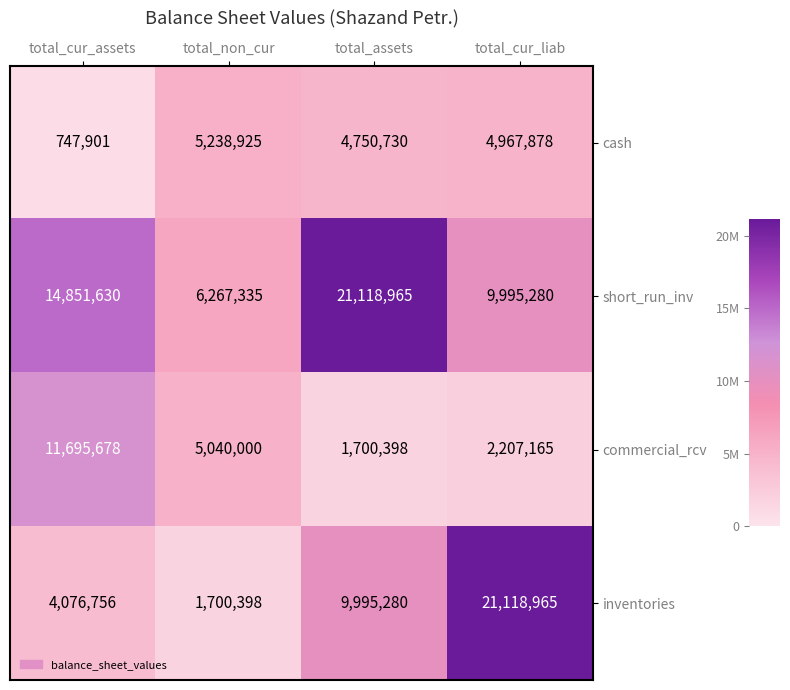

At which category is the sum across all series the highest?

total_cur_liab